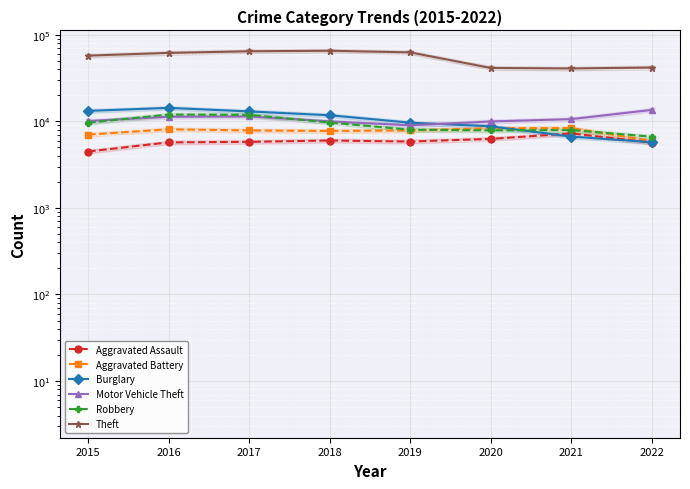

True or false: Robbery has more than 0 interior local peaks.

True